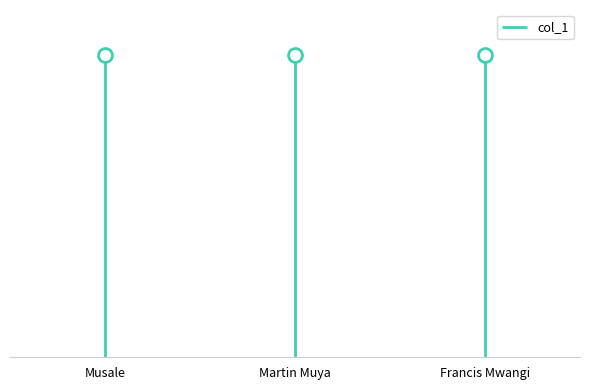

Does the chart have visible grid lines?

No